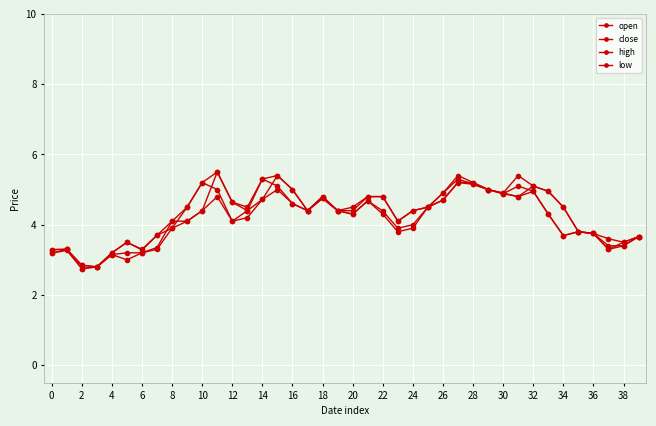

What is the label of the 37th point from the left?

36